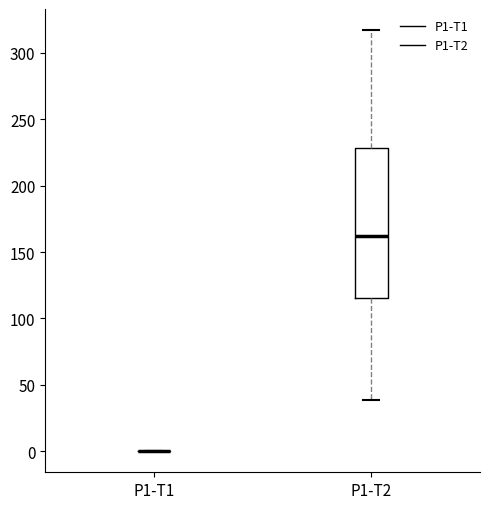

Where is the lower edge of the box for P1-T2 on the y-axis? The values are not printed on the chart, so give them approximately, as read against the axis.

115